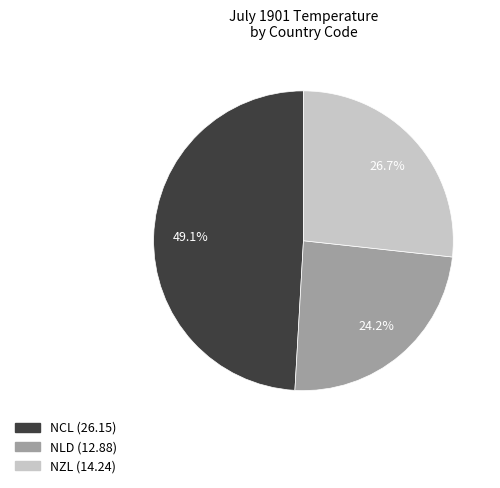

Which category has the smallest portion of the pie?

NLD